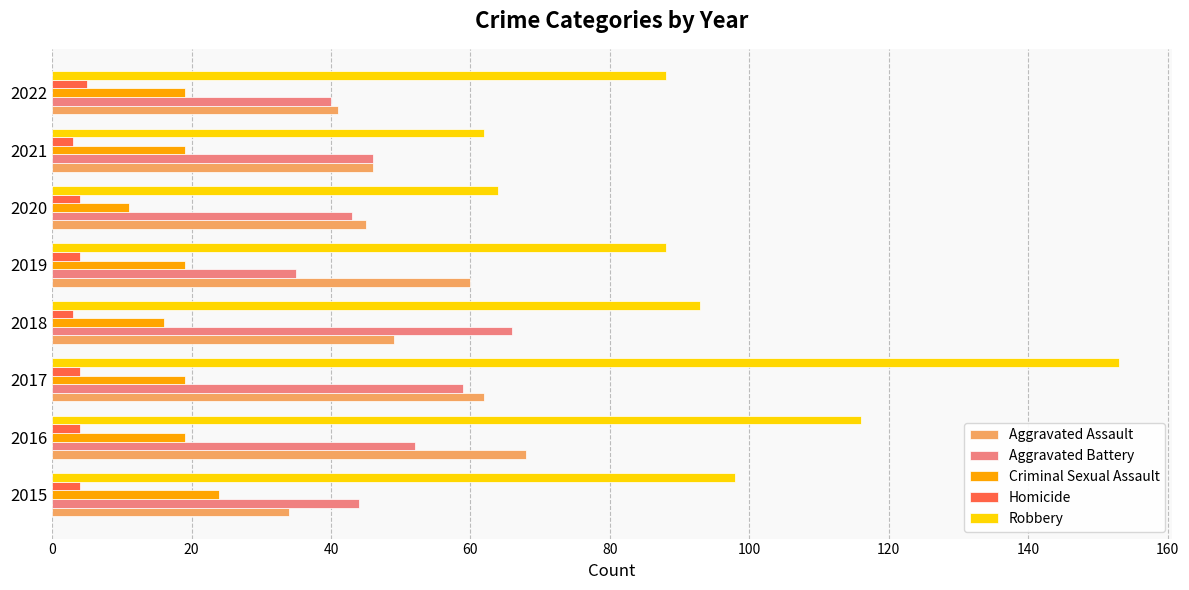

What is the average value of the Robbery series?

95